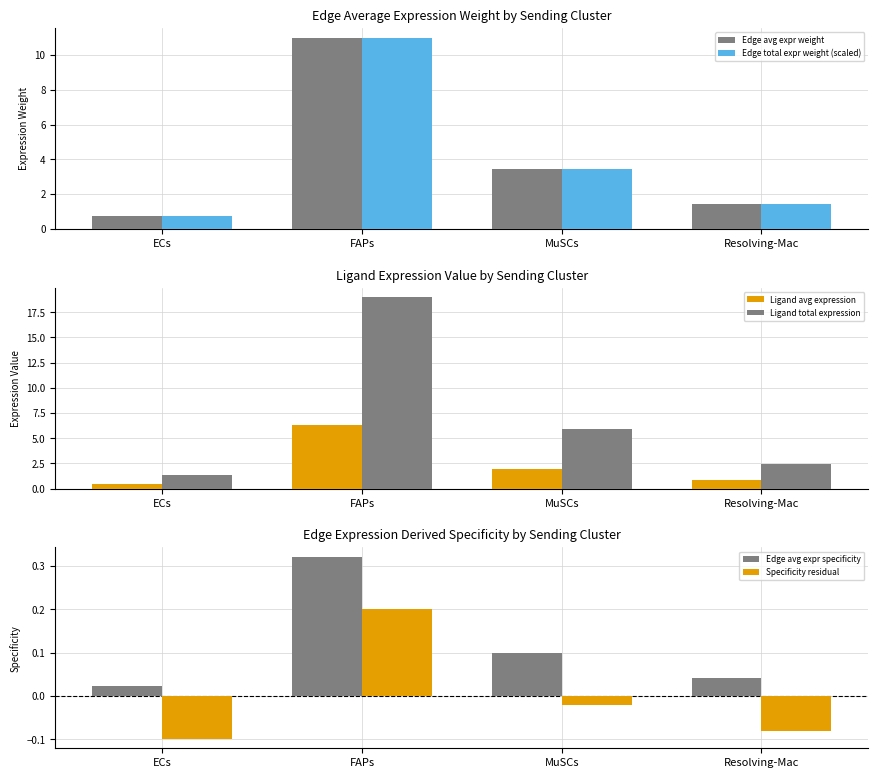

What is the difference between the maximum and minimum values in the Specificity residual series?

0.3